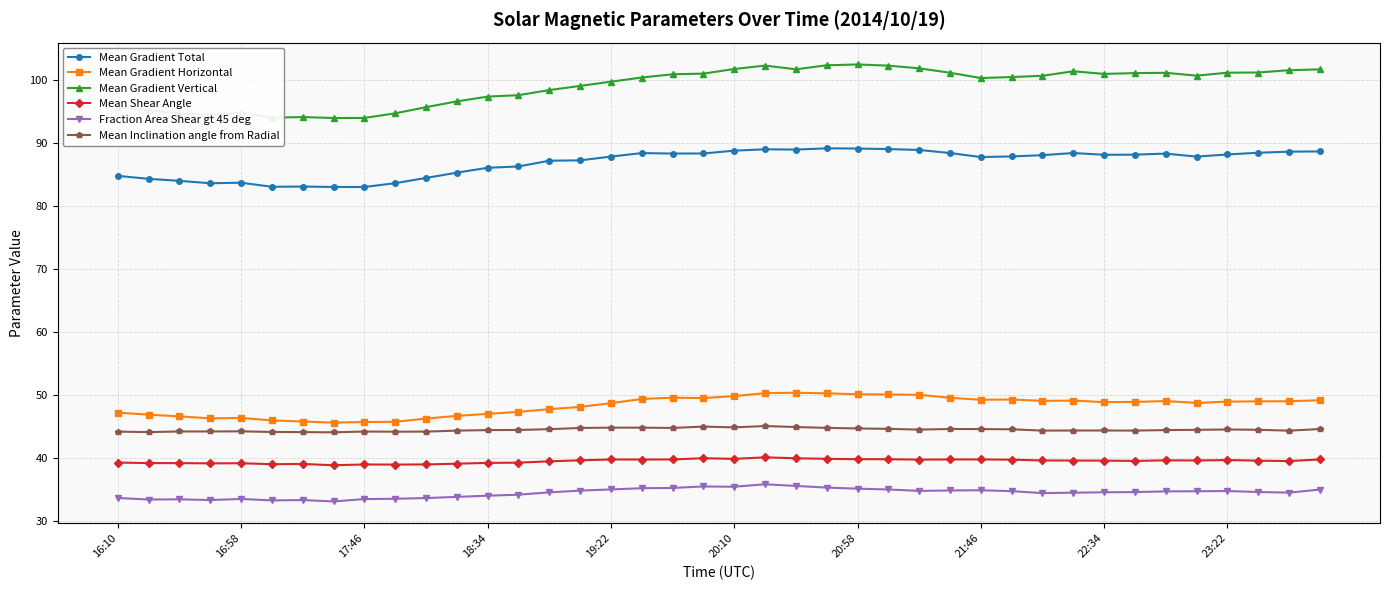

What is the difference between the second highest and second lowest values in the Fraction Area Shear gt 45 deg series?

2.3